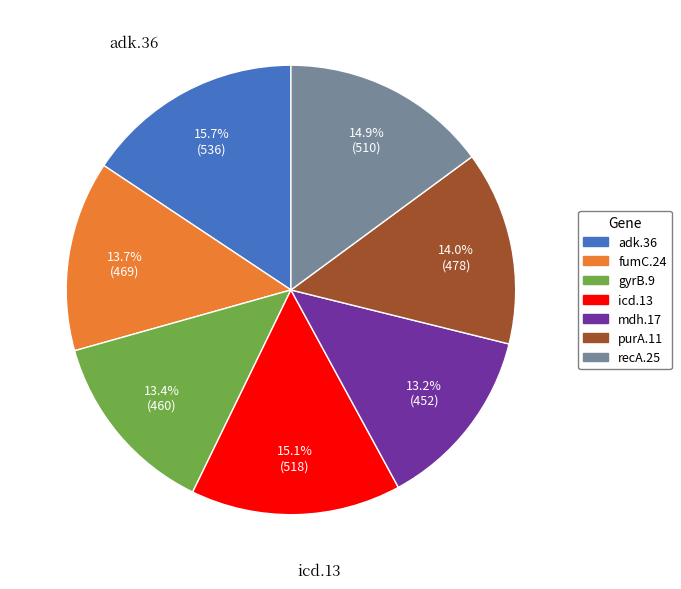

Which slice is the largest?

adk.36